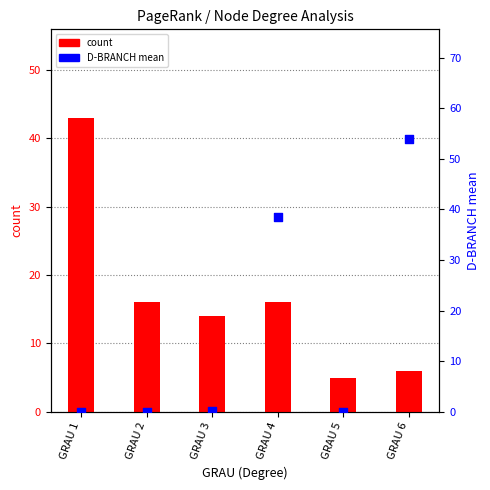

At which category is the sum across all series the highest?

GRAU 6